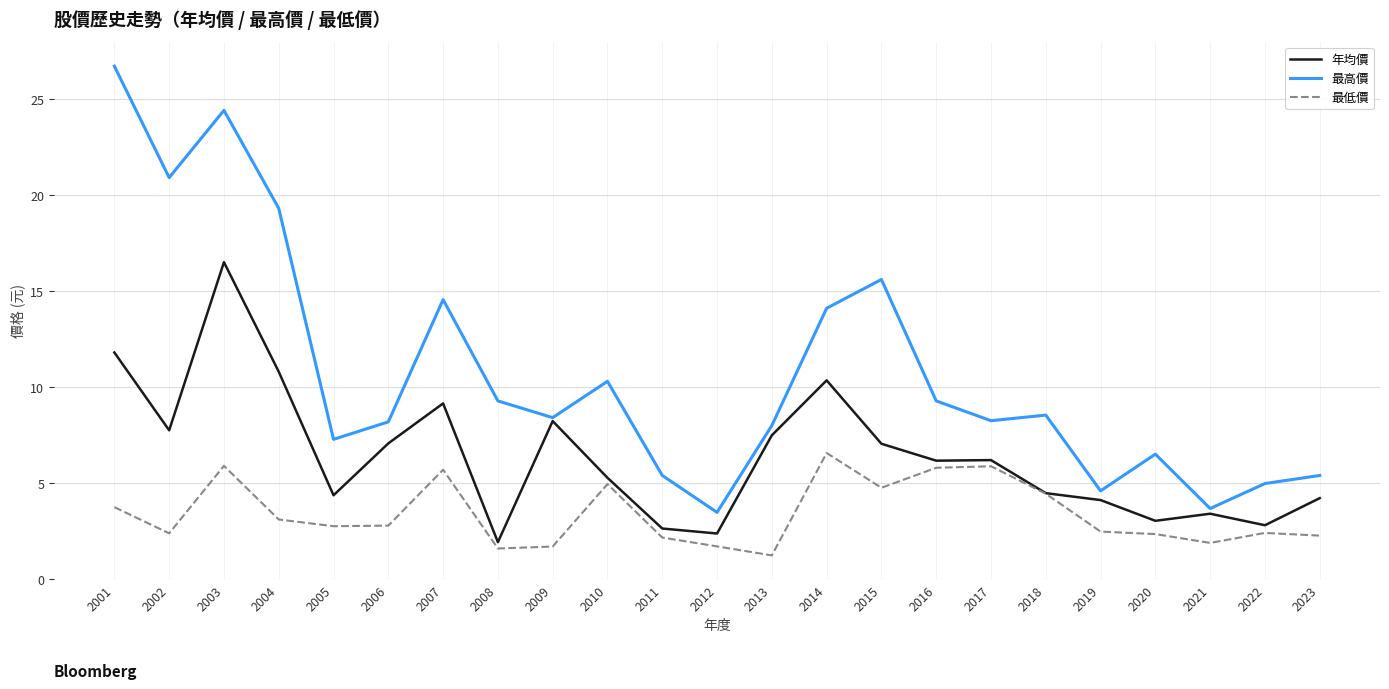

What is the difference between the maximum and second lowest values in the 最高價 series?

23.0